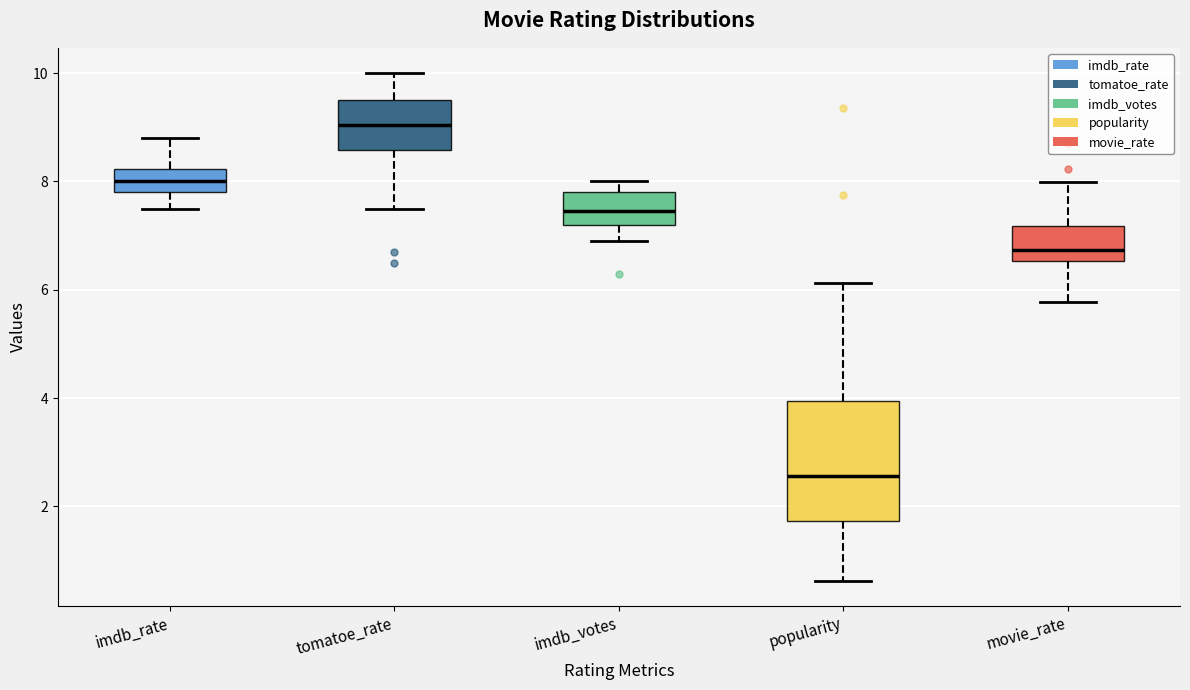

Reading left to right, read every box against the y-axis: the position of its median line, the range the box covers, and the ends of its whiskers. The values are not printed on the chart, so give them approximately, as read against the axis.

imdb_rate: median 8.0, box 7.8 to 8.2, whiskers 7.6 to 8.8
tomatoe_rate: median 9.0, box 8.6 to 9.6, whiskers 7.6 to 10.0
imdb_votes: median 7.4, box 7.2 to 7.8, whiskers 7.0 to 8.0
popularity: median 2.6, box 1.8 to 4.0, whiskers 0.6 to 6.2
movie_rate: median 6.8, box 6.6 to 7.2, whiskers 5.8 to 8.0